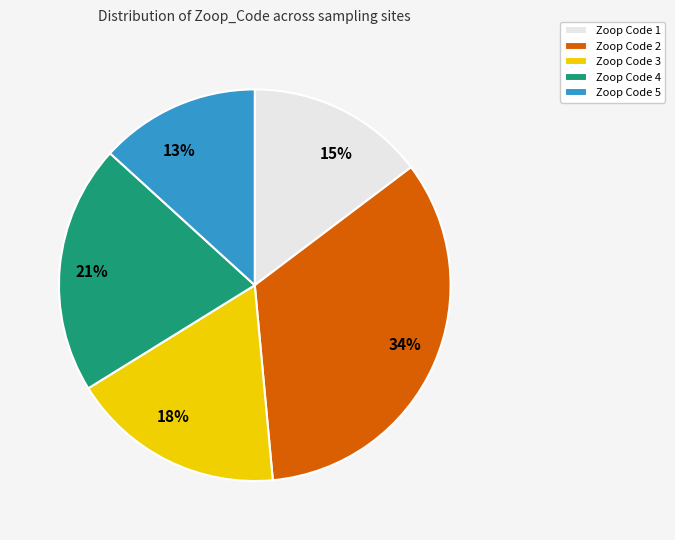

Count the number of slices in the pie.

5